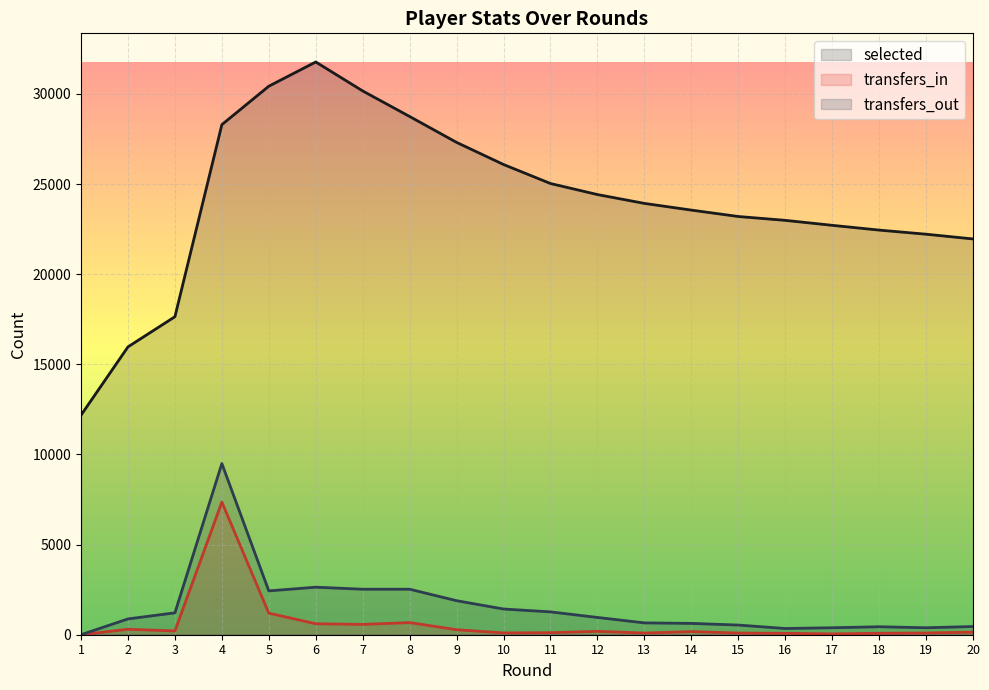

What is the difference between the maximum and minimum values in the transfers_in series?

7357